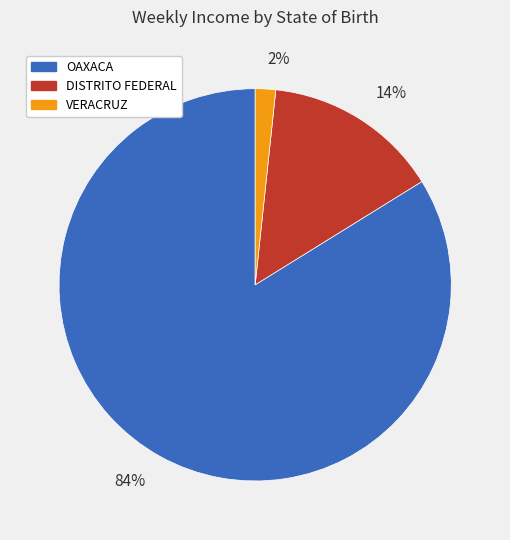

How many slices are in this pie chart?

3